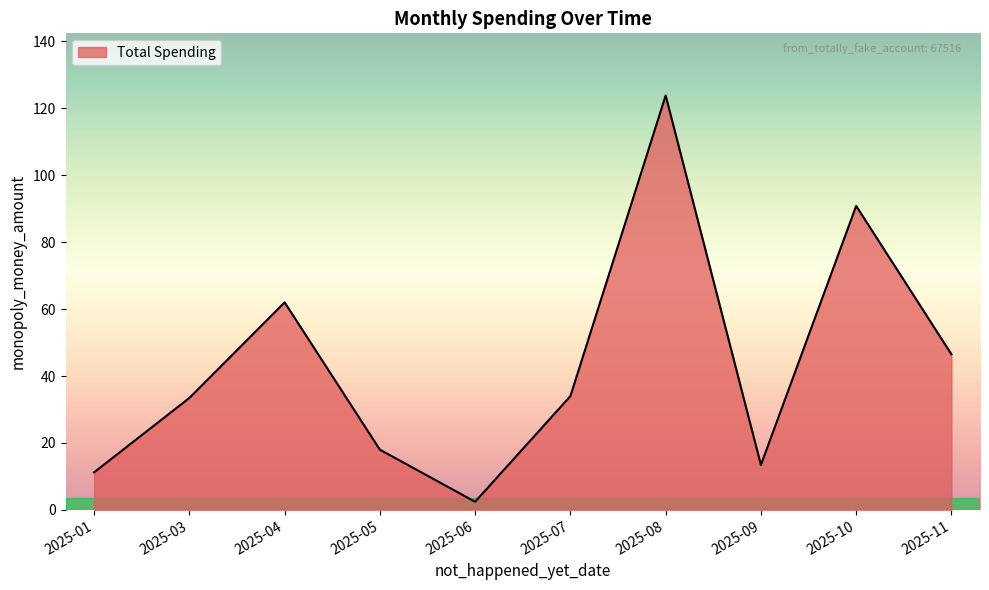

Is it true that the value at 2025-10 is 90.8?

True